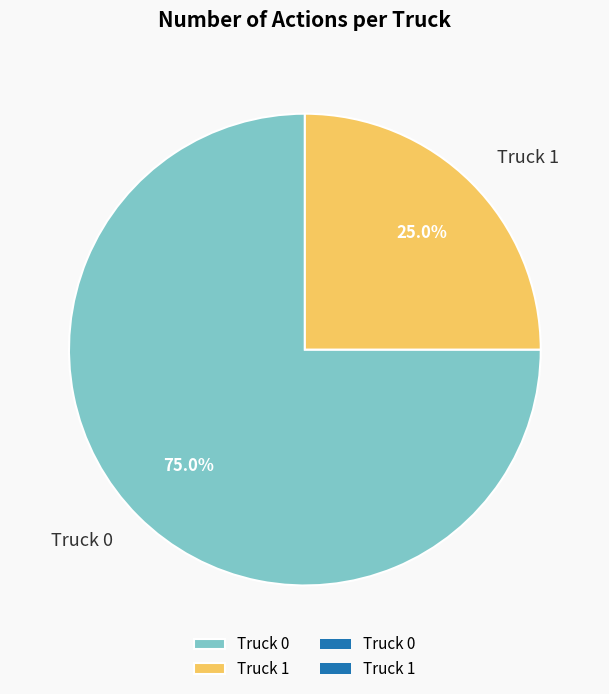

How much of the chart is everything except Truck 0?

25.0%